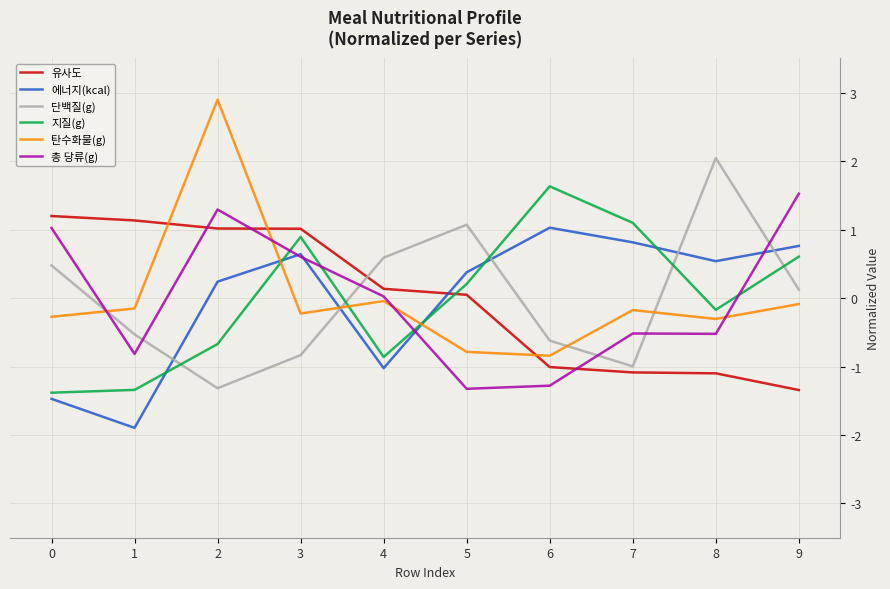

How many values in 지질(g) are above zero?

5